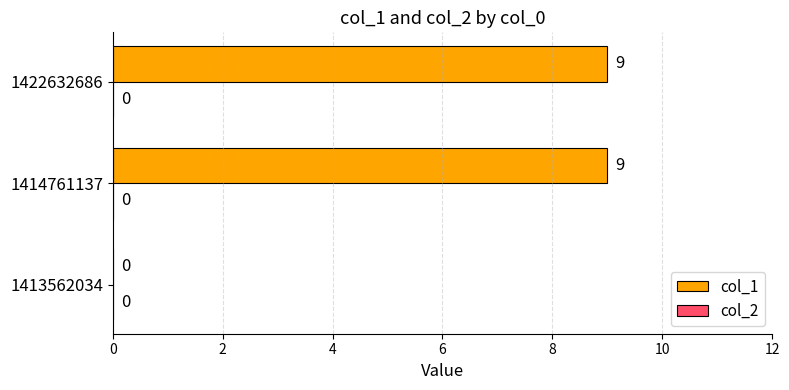

What is the change in value from 1413562034 to 1422632686?

+9